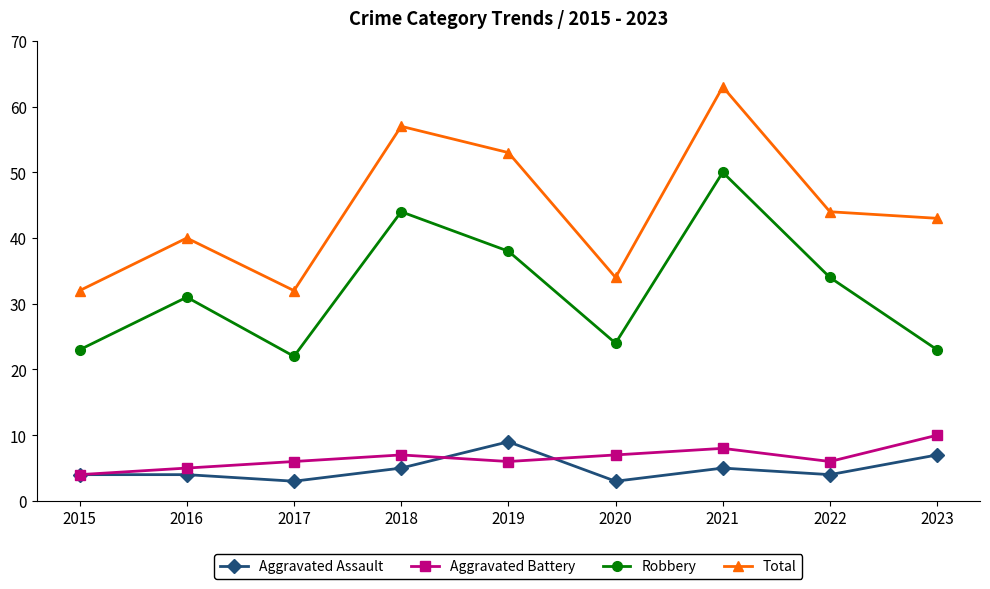

Does the chart display data point markers on the line(s)?

Yes